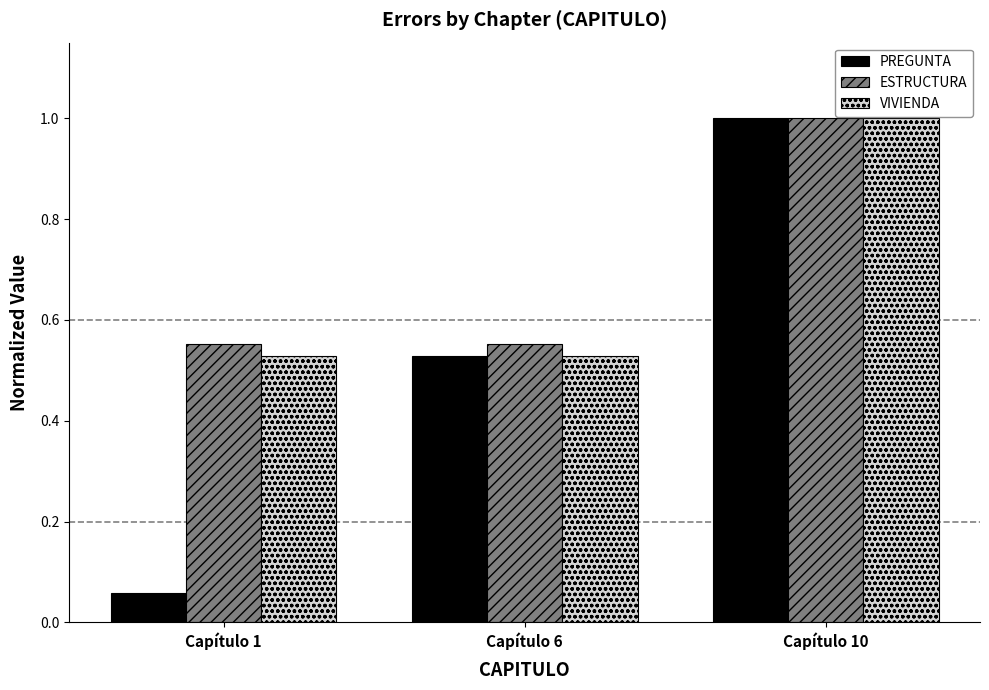

Which series has the largest total across all categories?

ESTRUCTURA